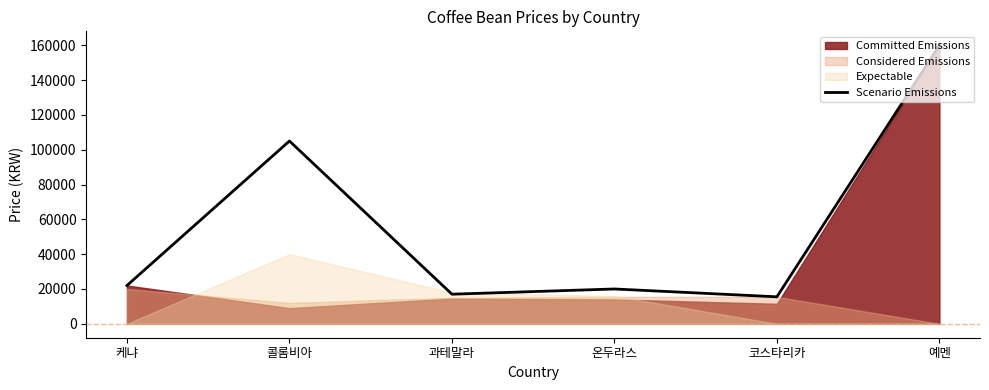

Is it true that the value at 코스타리카 is 15500?

True